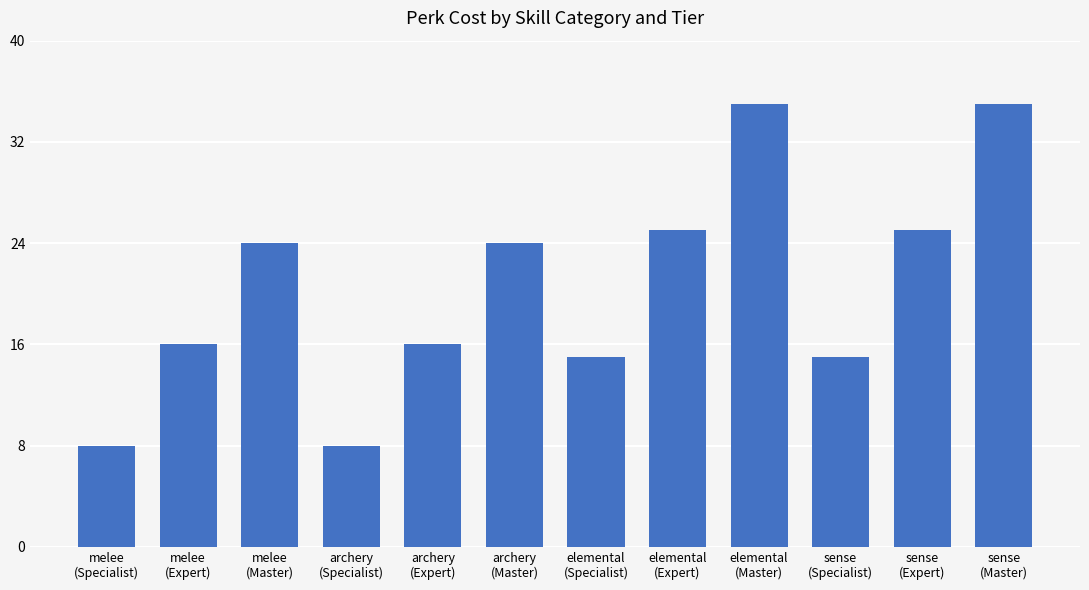

Reading right to left, list all the values displayed in this chart.

35	25	15	35	25	15	24	16	8	24	16	8